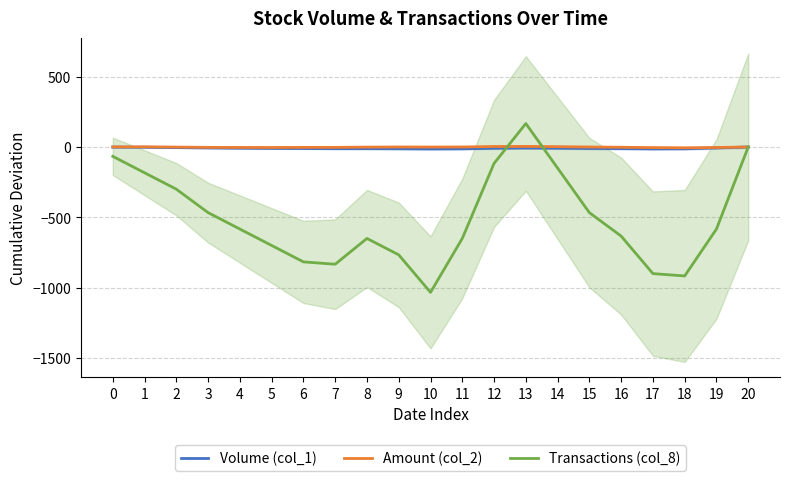

At which category is the sum across all series the highest?

13